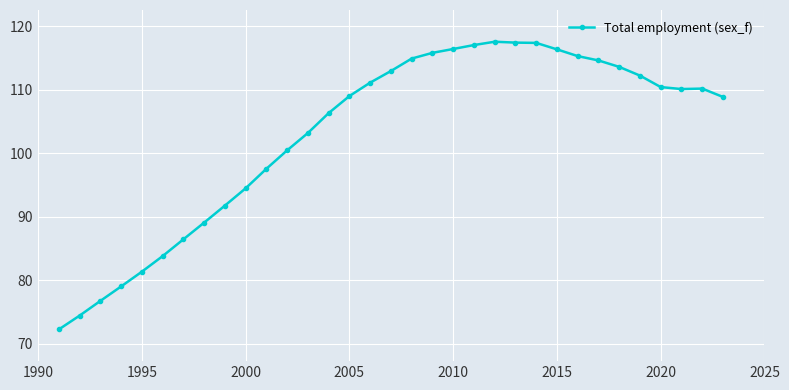

What is the maximum value shown in the chart?

117.6